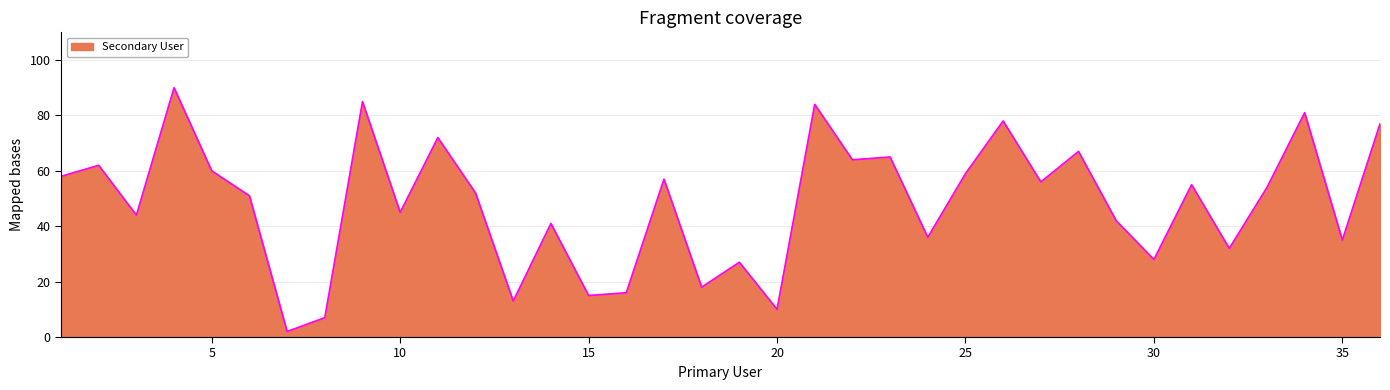

What is the maximum value shown in the chart?

90